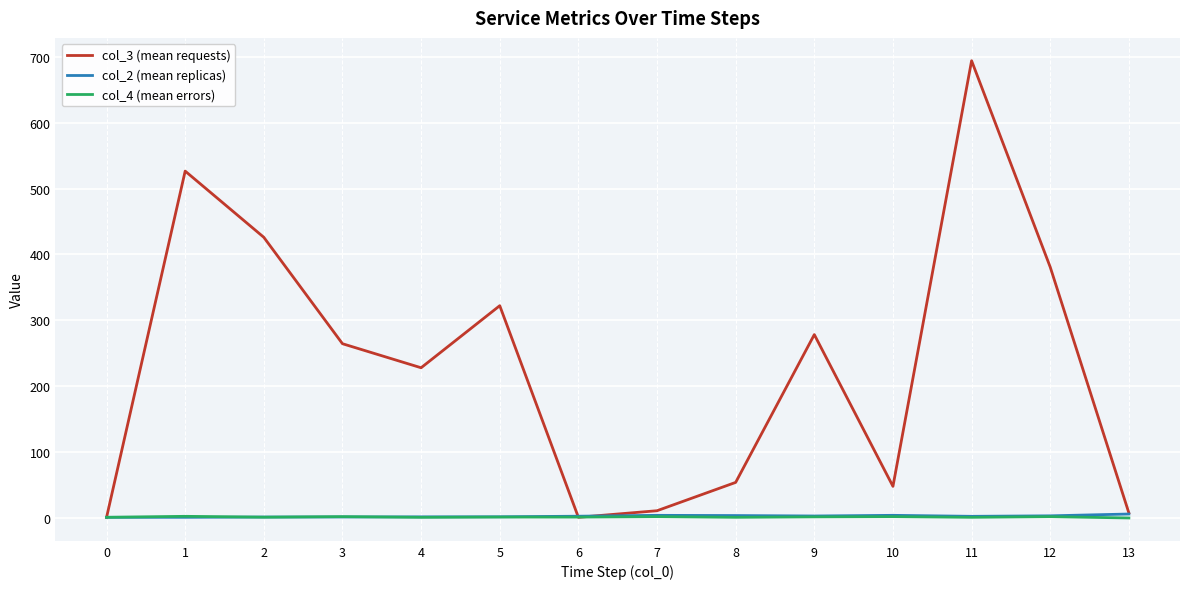

Is it true that col_3 (mean requests) equals 1.0 at 6?

True